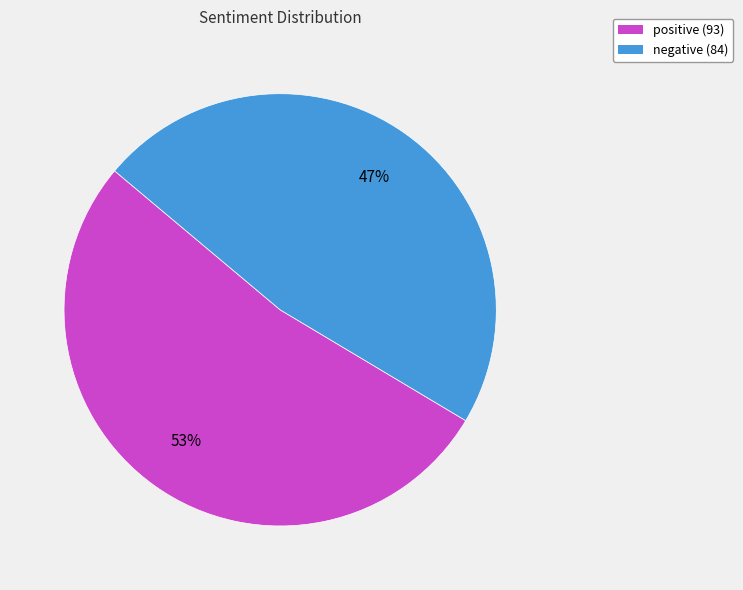

Between positive (93) and negative (84), which is larger?

positive (93)